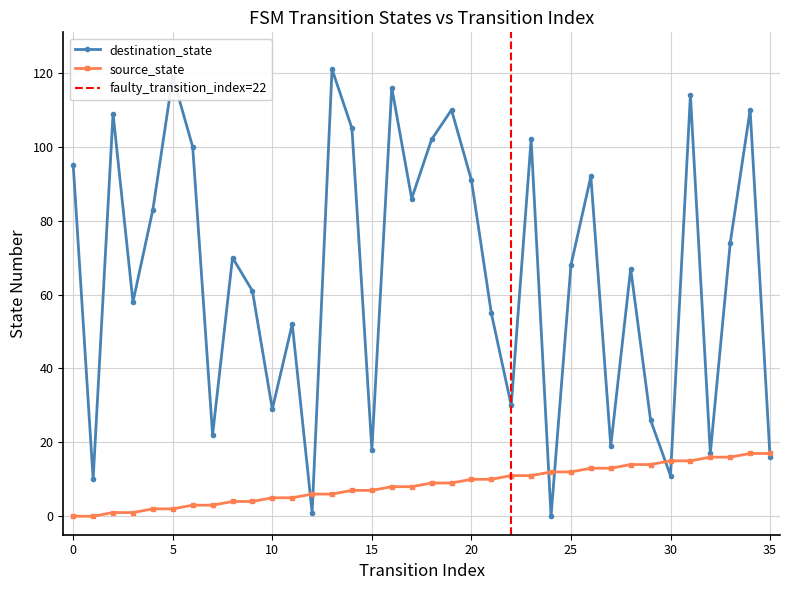

Count the number of data series in this chart.

2